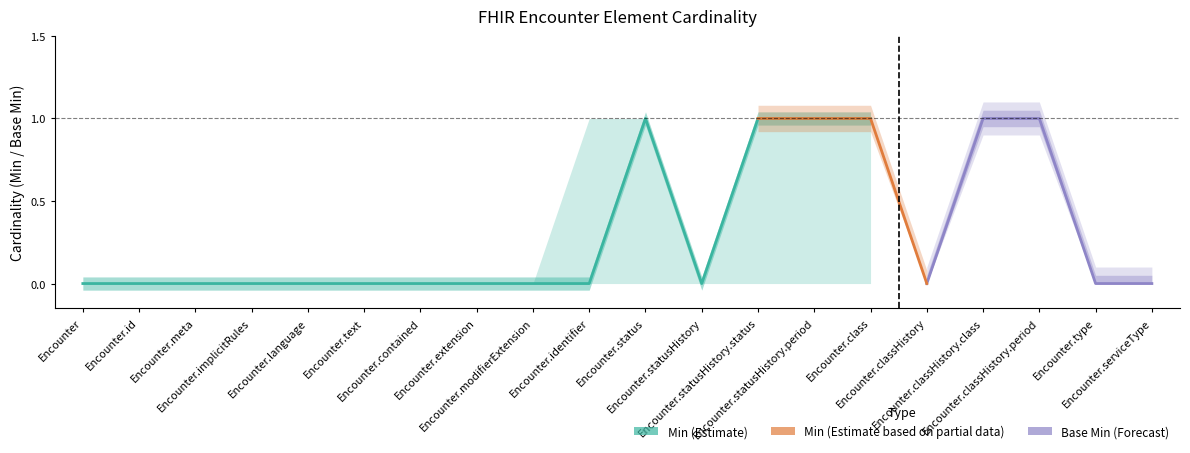

True or false: Base Min and Min intersect in this chart.

False